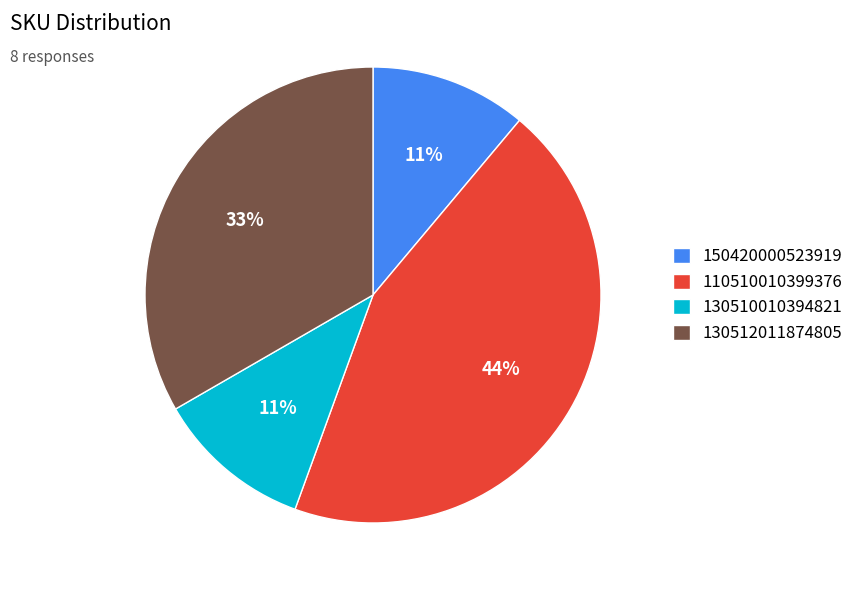

Do 130512011874805 and 110510010399376 together represent more than half of the pie?

Yes